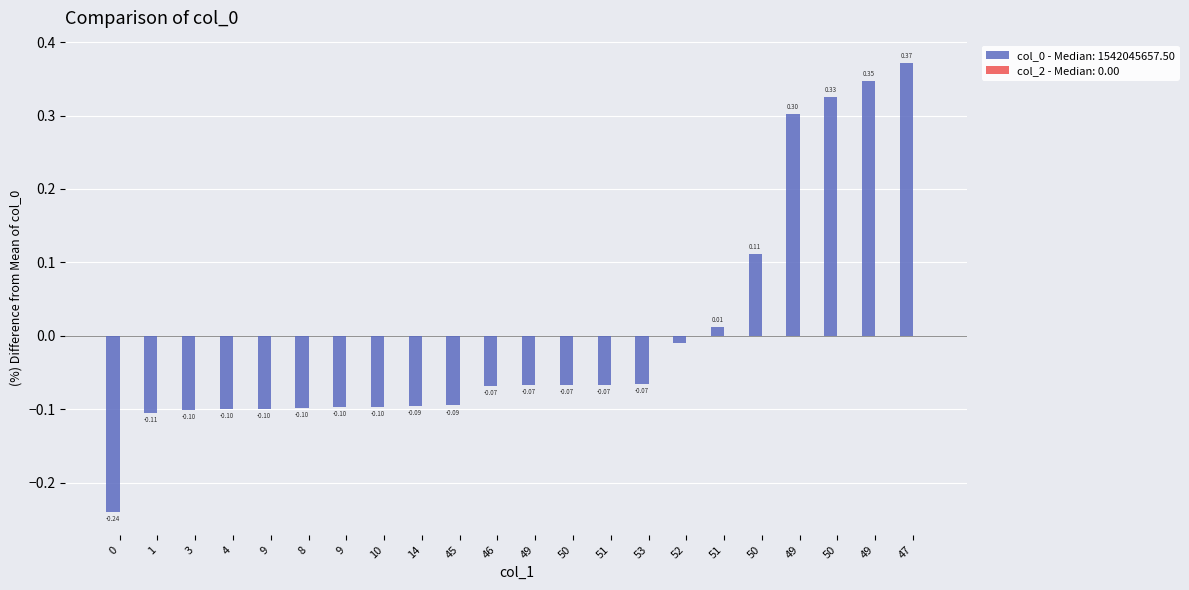

How many bars are there in total?

22